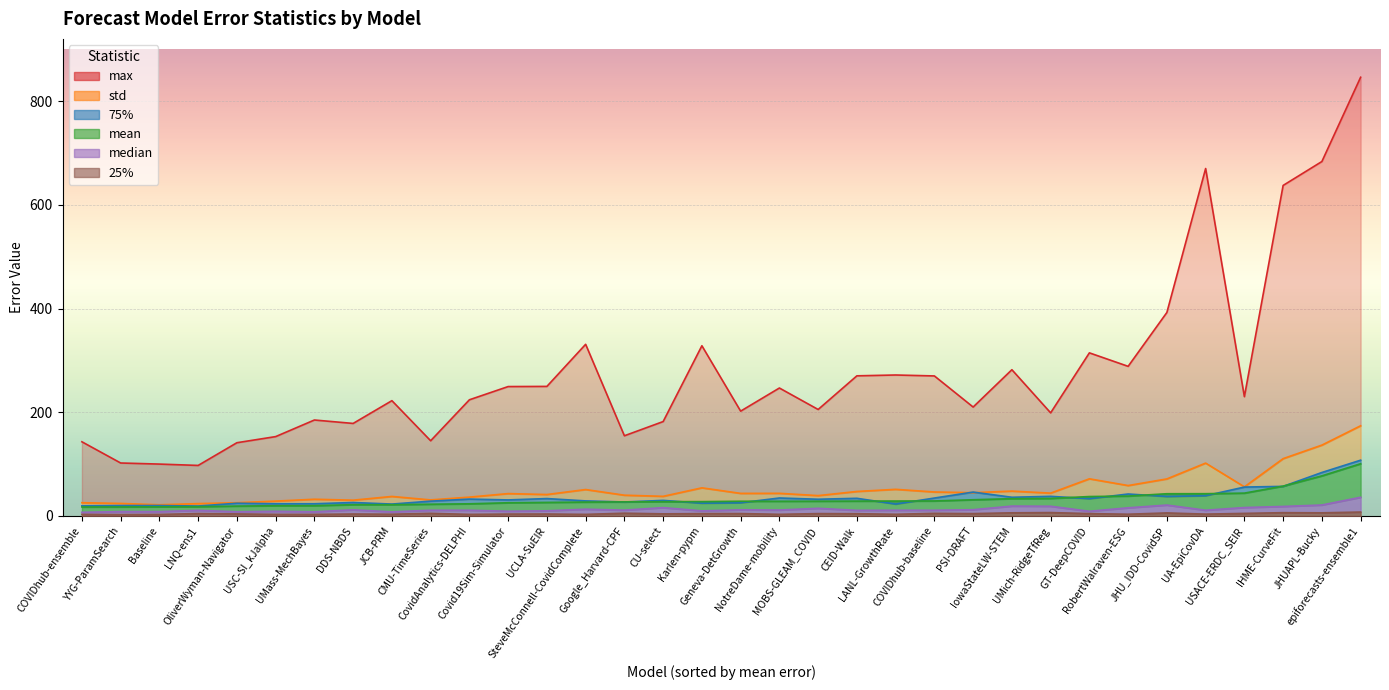

True or false: mean has more than 1 interior local peaks.

False